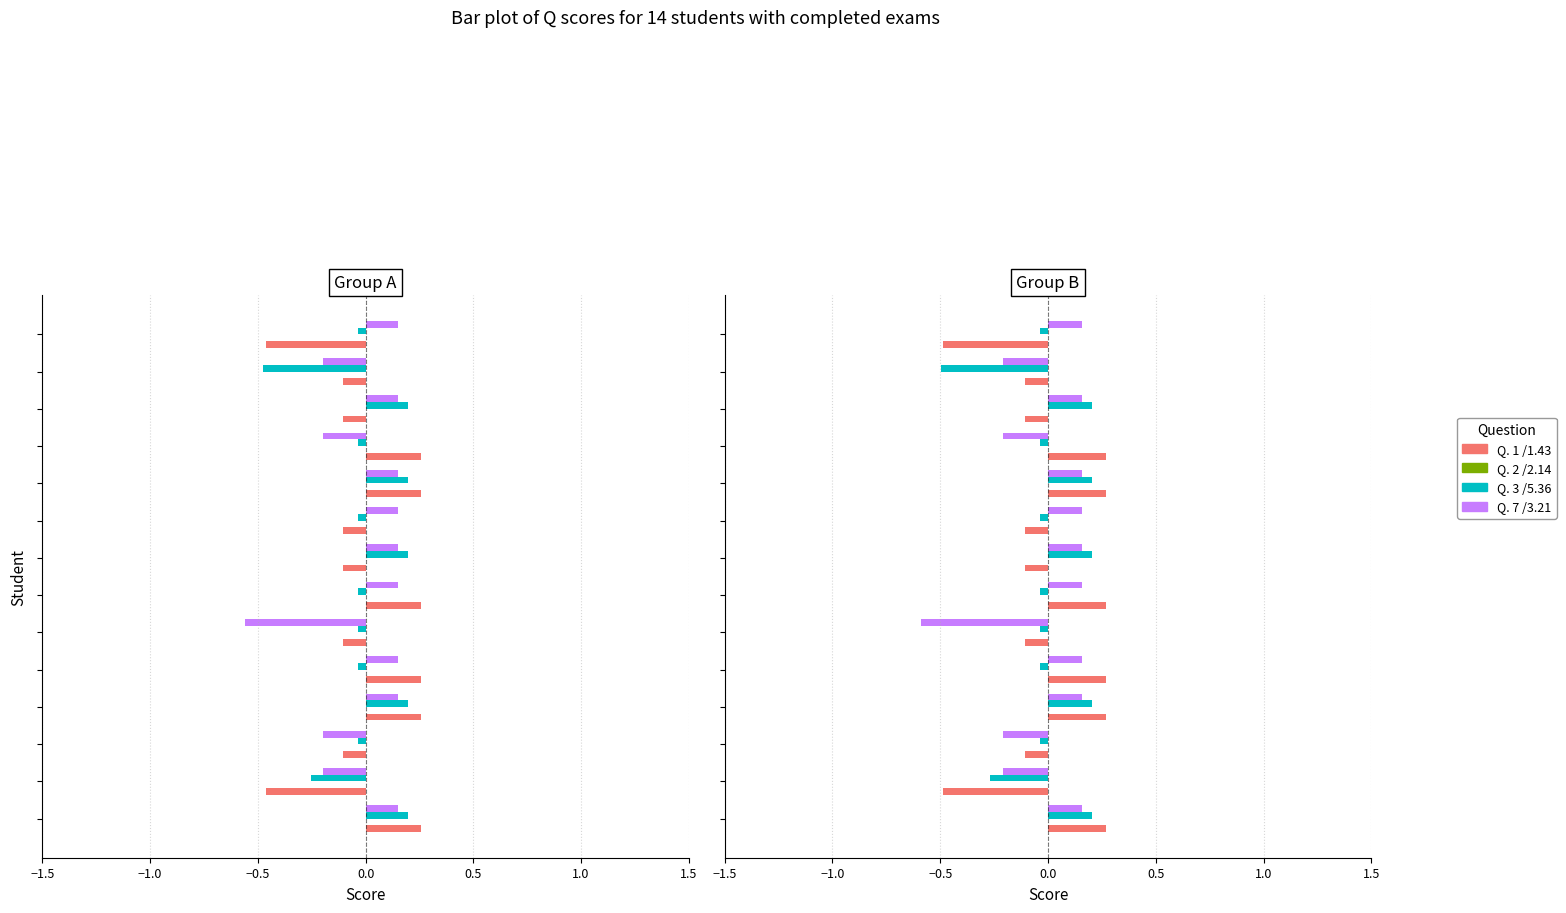

Count the number of data series in this chart.

4